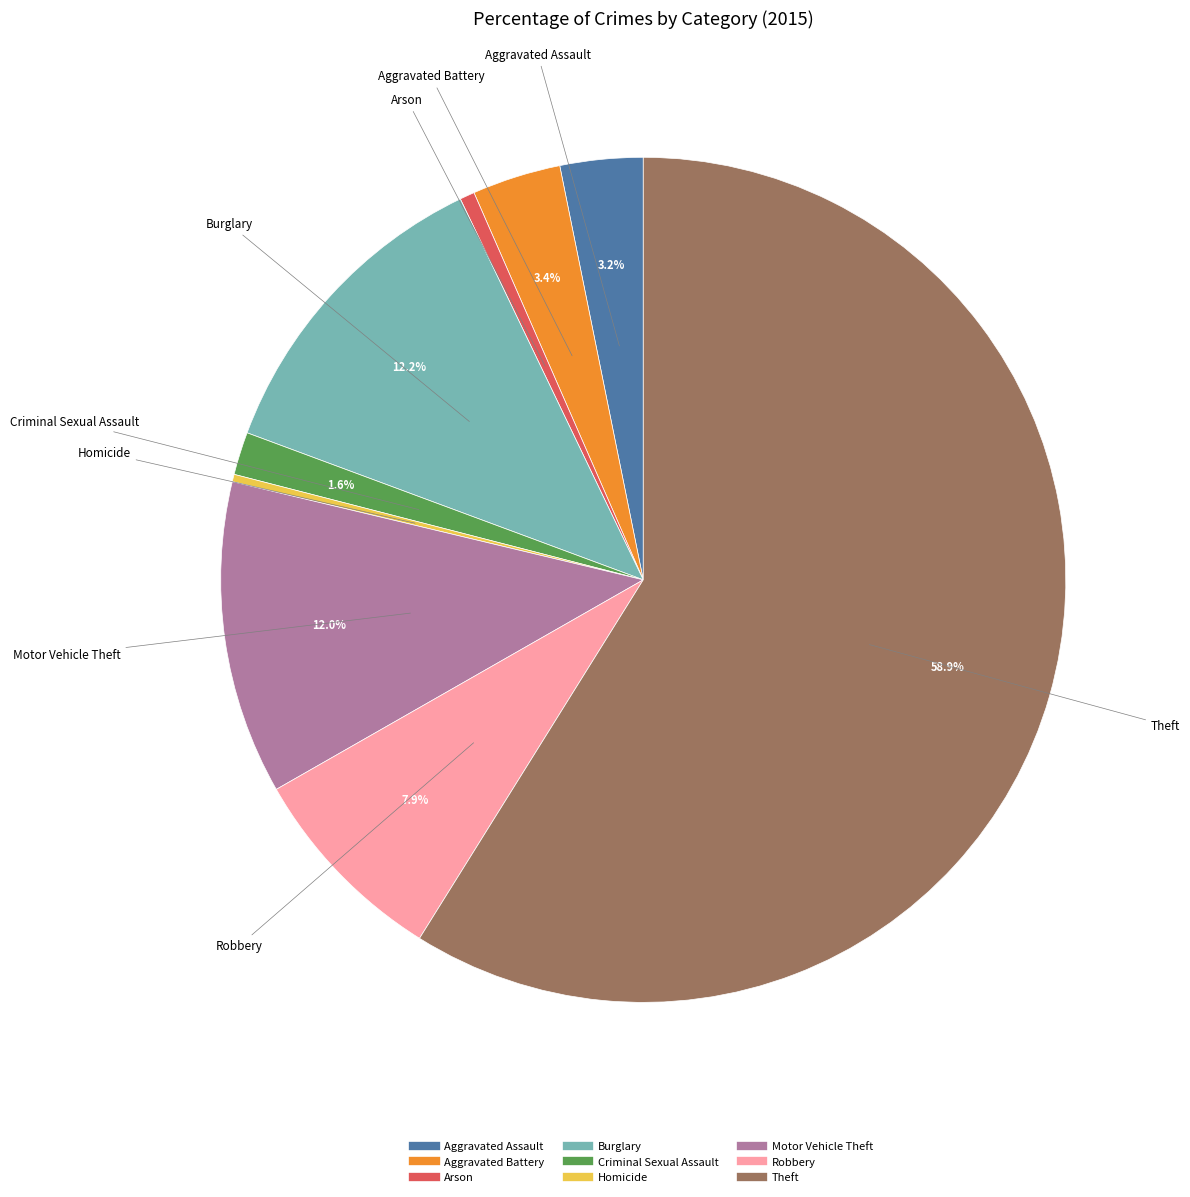

To the nearest percent, what percentage of the pie is Aggravated Assault?

3%